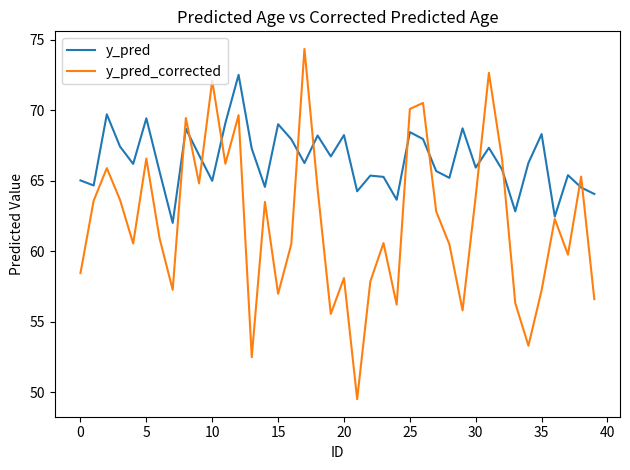

What are all the series names shown in the legend?

y_pred, y_pred_corrected